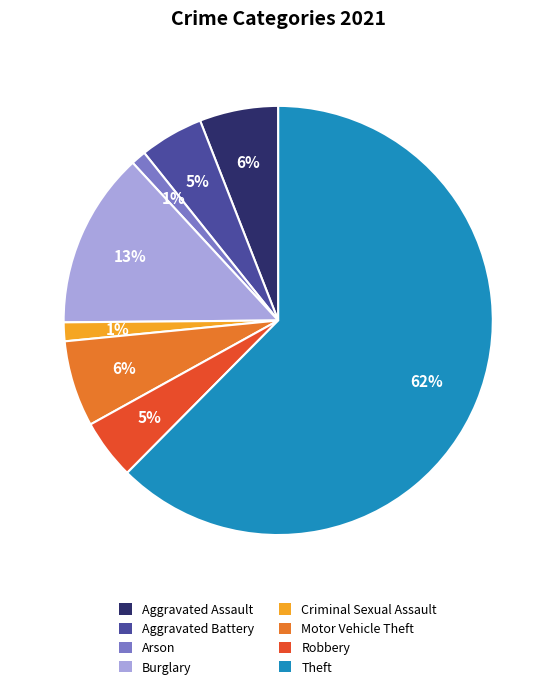

Combined, do Criminal Sexual Assault and Arson account for over 50%?

No